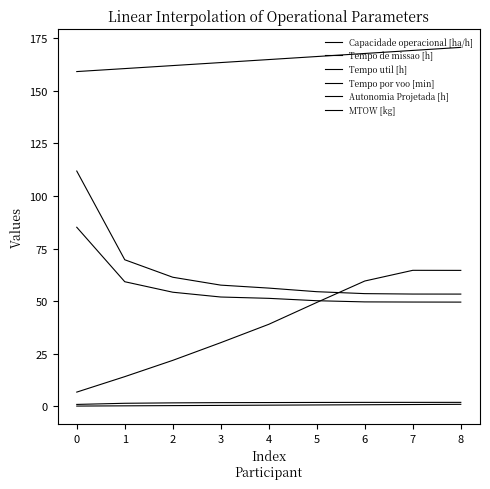

Does the chart have visible grid lines?

No